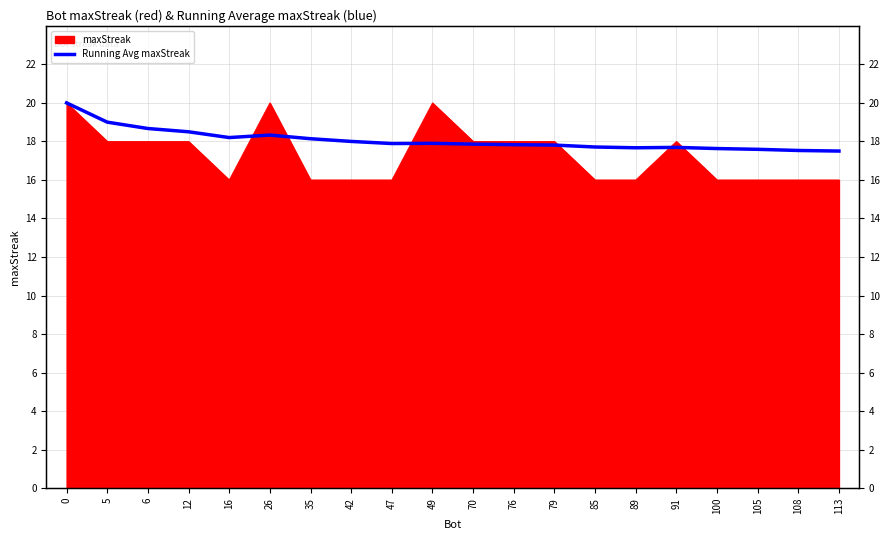

Reading left to right, list all the values displayed in this chart.

20.0	19.0	18.7	18.5	18.2	18.3	18.1	18.0	17.9	17.9	17.9	17.8	17.8	17.7	17.7	17.7	17.6	17.6	17.5	17.5